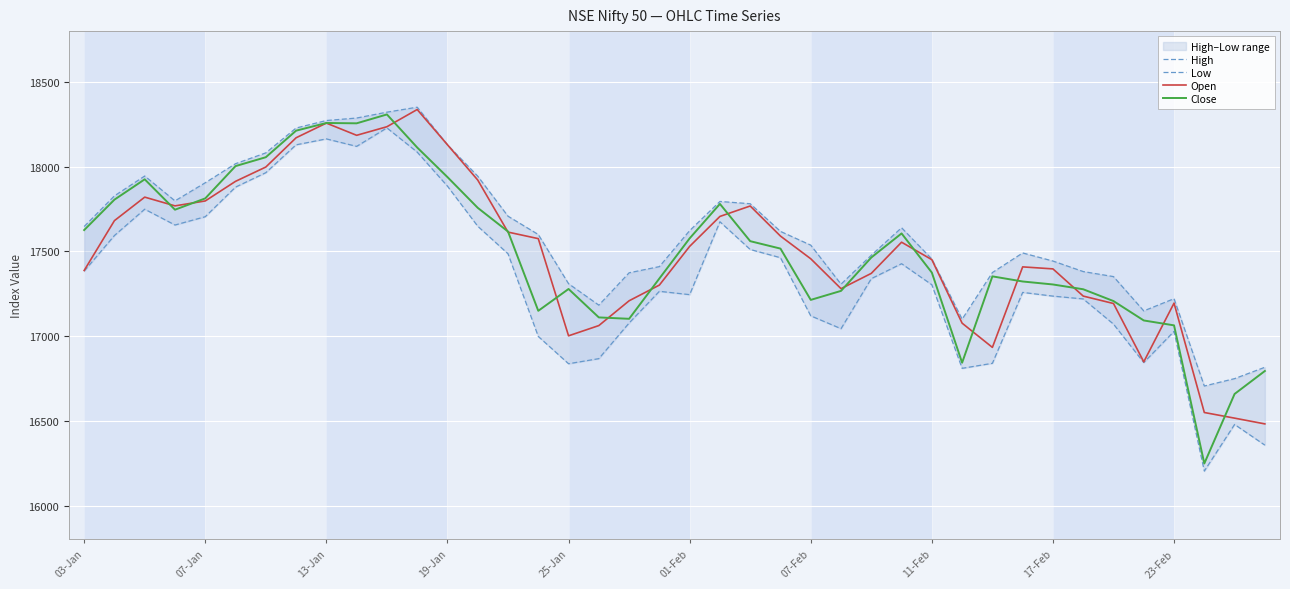

True or false: Open and Low cross at least once.

False